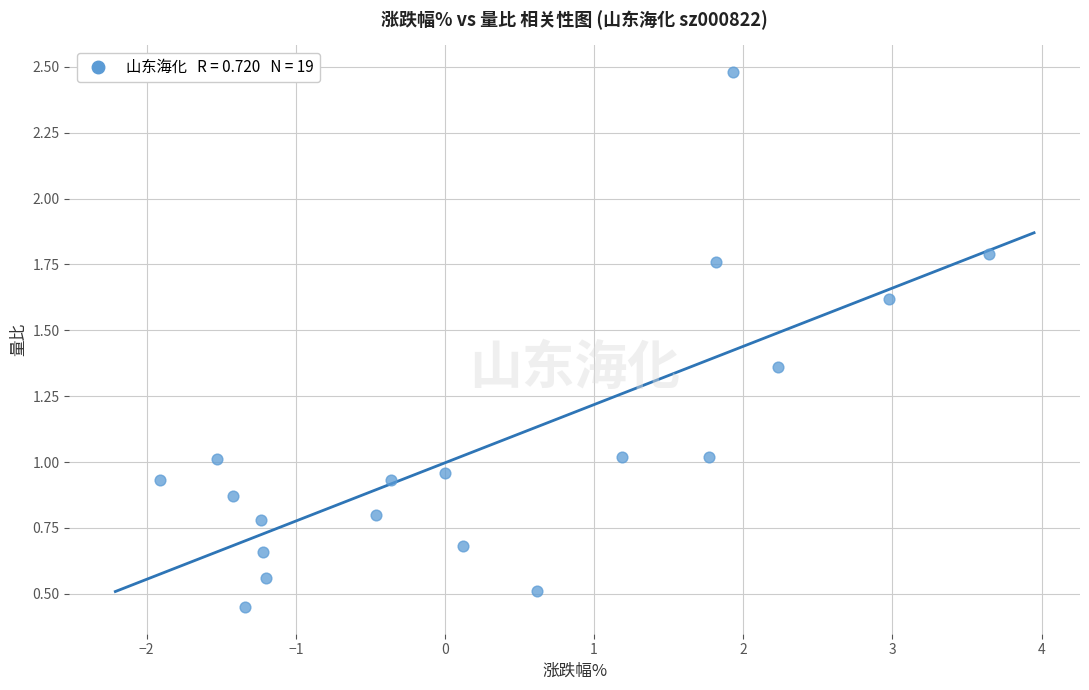

What is the range of Y values (max minus min)?

2.0